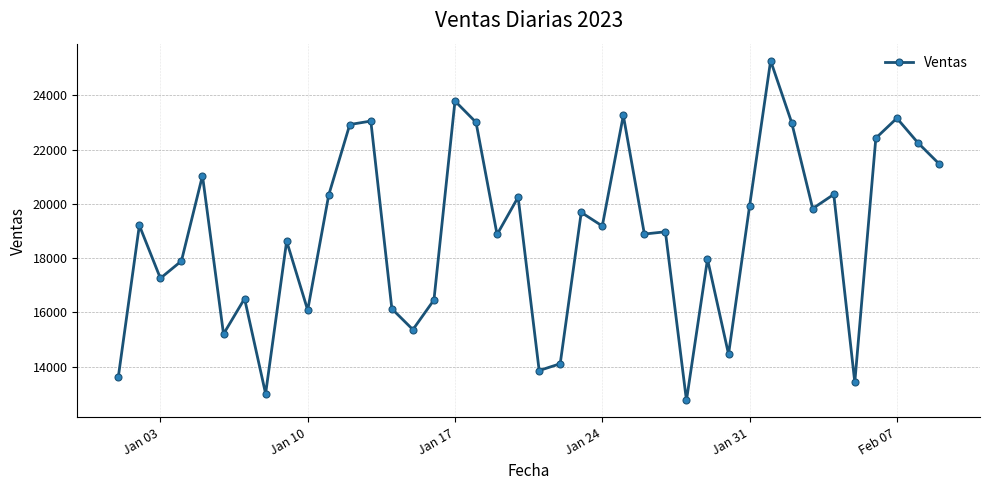

What is the minimum value shown in the chart?

12761.0